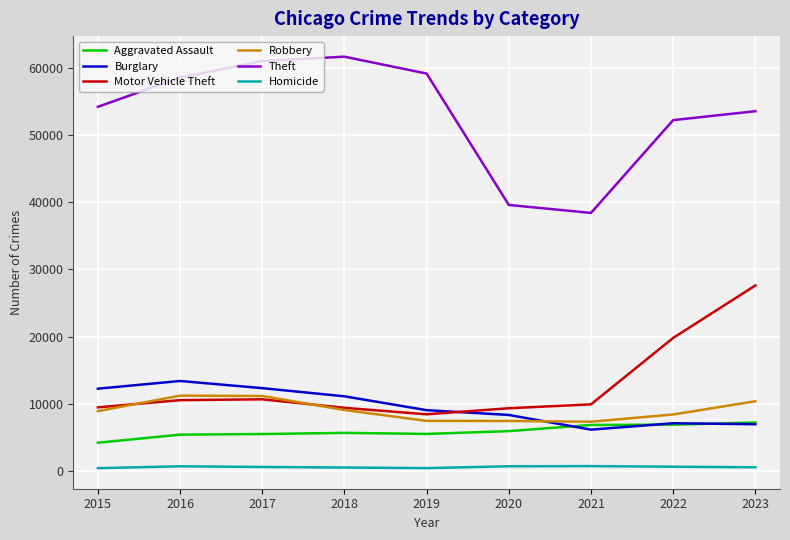

At which label does Motor Vehicle Theft first exceed 9954?

2016